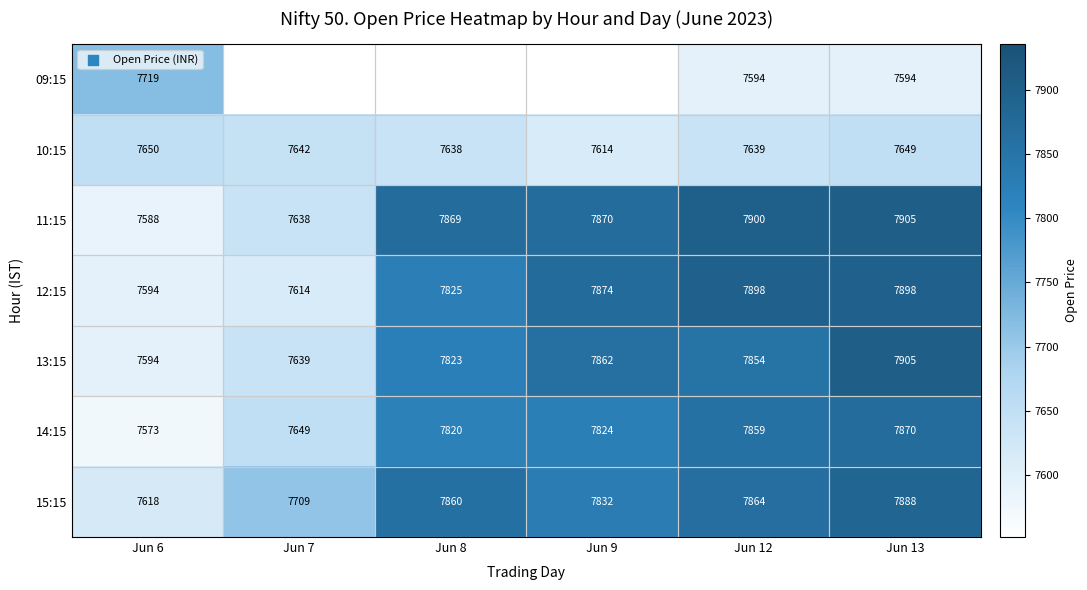

Is the value of 10:15 at Jun 13 greater than the value of 12:15 at Jun 7?

Yes